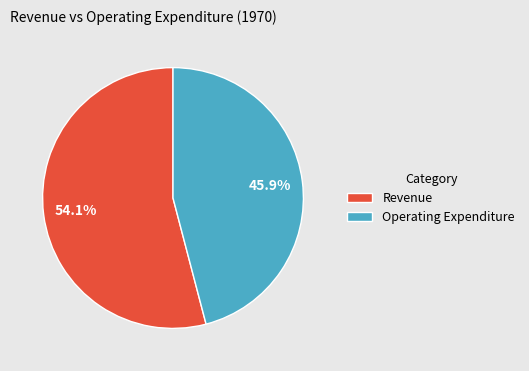

Is it true that Revenue is 54% of the pie?

True